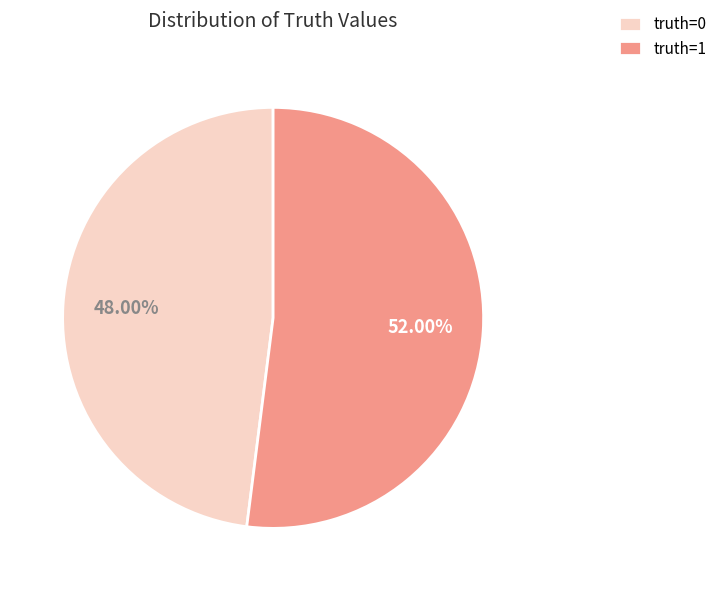

What portion of the pie excludes truth=1?

48.0%